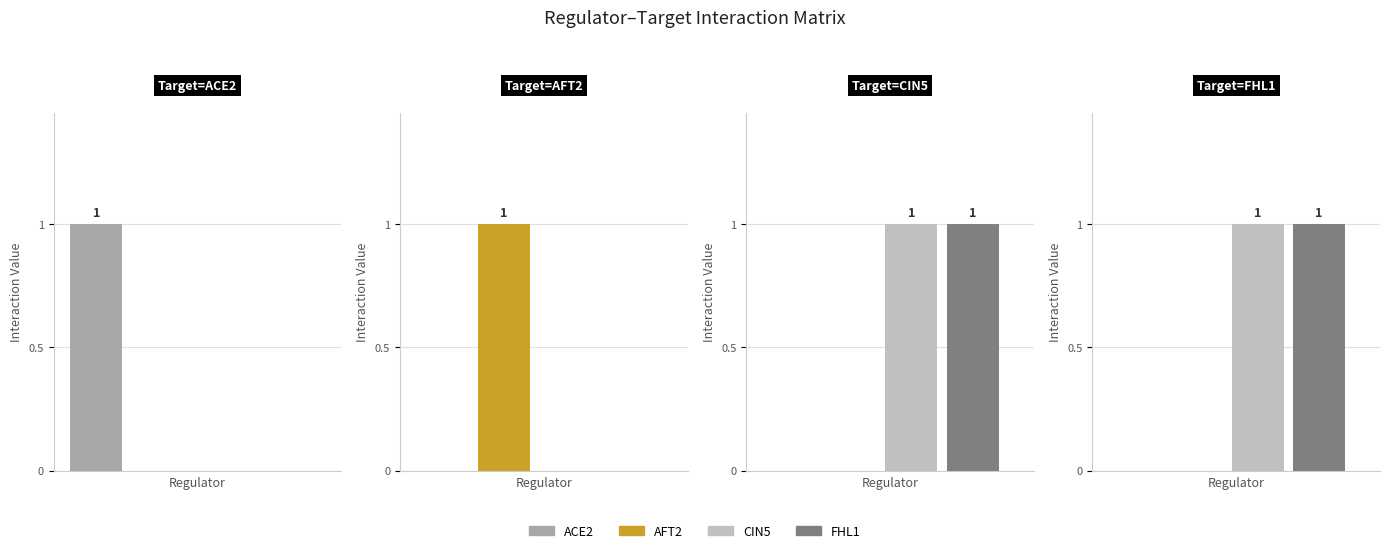

How many data points in FHL1 are less than 1?

2